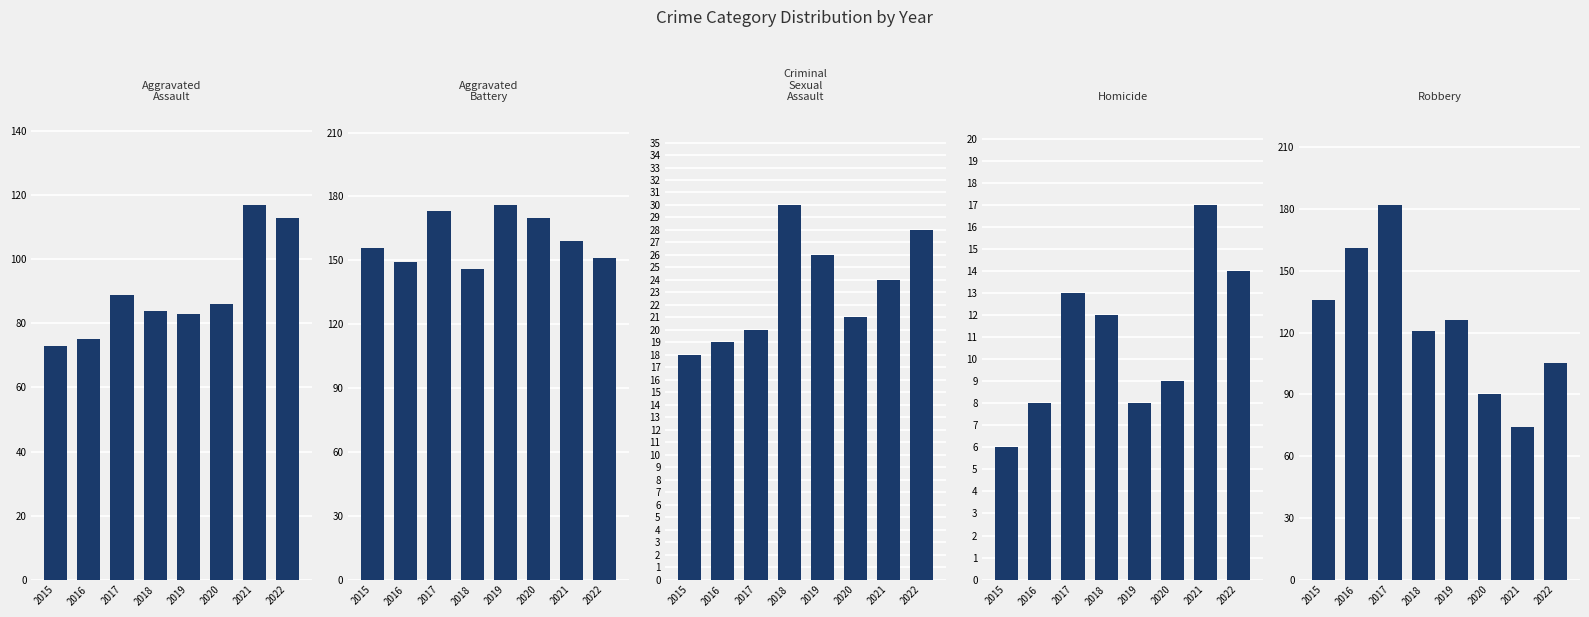

The Aggravated Battery series shows 281 at 2015. True or false?

False